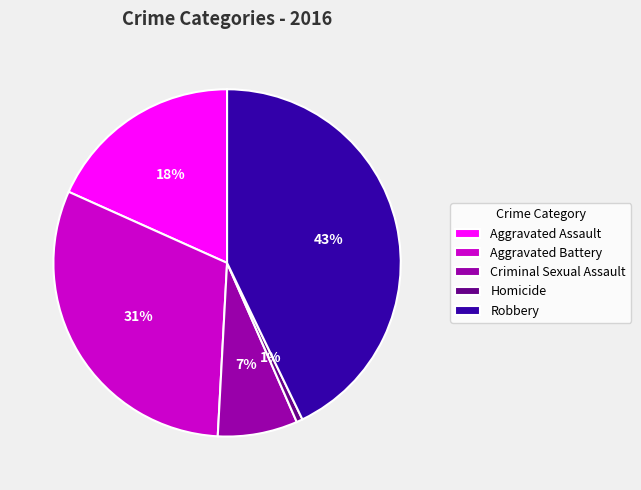

To the nearest percent, what is the average slice percentage?

20%